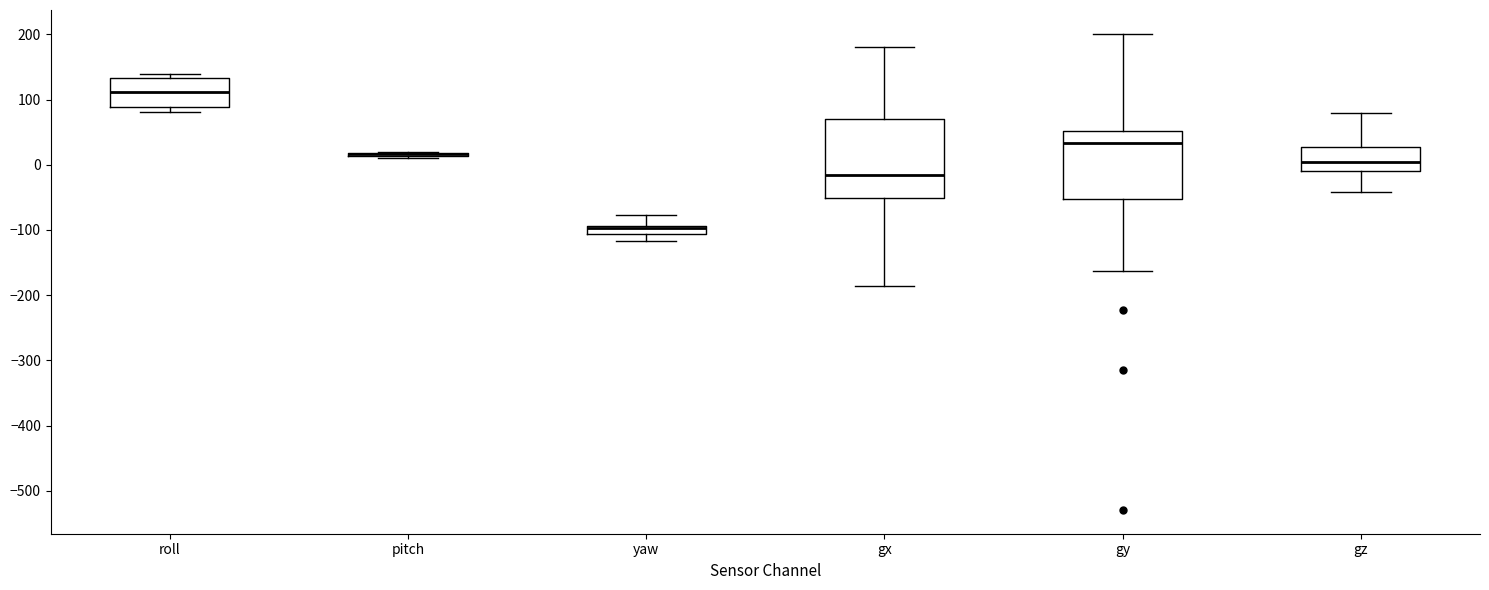

Which box is the tallest, from its lower edge to its upper edge?

gx